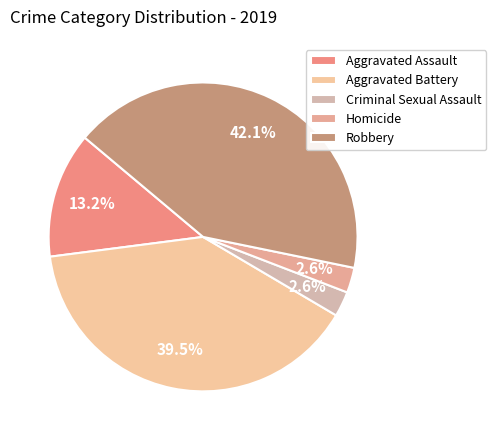

To the nearest percent, what percentage of the pie is Robbery?

42%